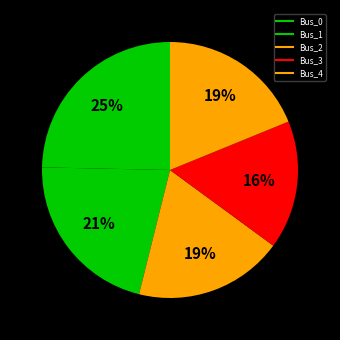

Count the number of slices in the pie.

5